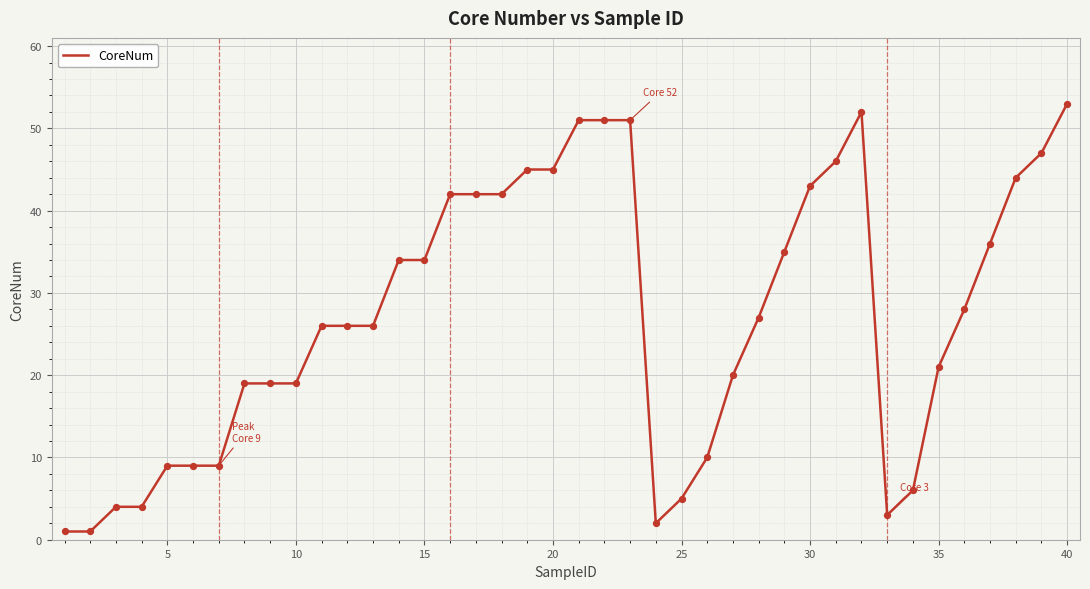

What is the maximum value shown in the chart?

53